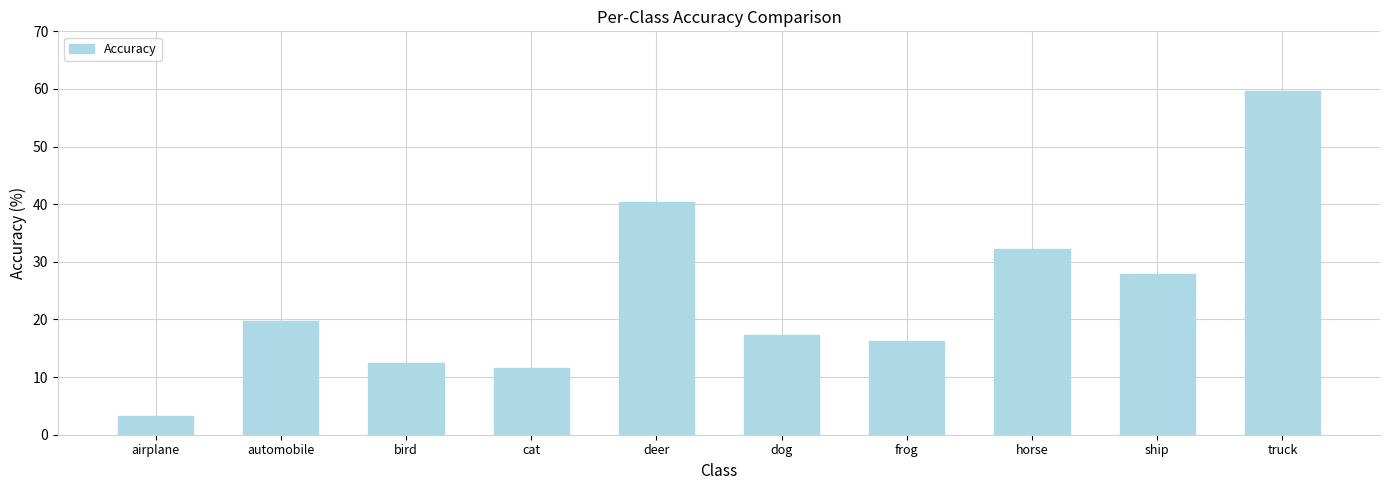

What is the label of the 5th bar from the right?

dog